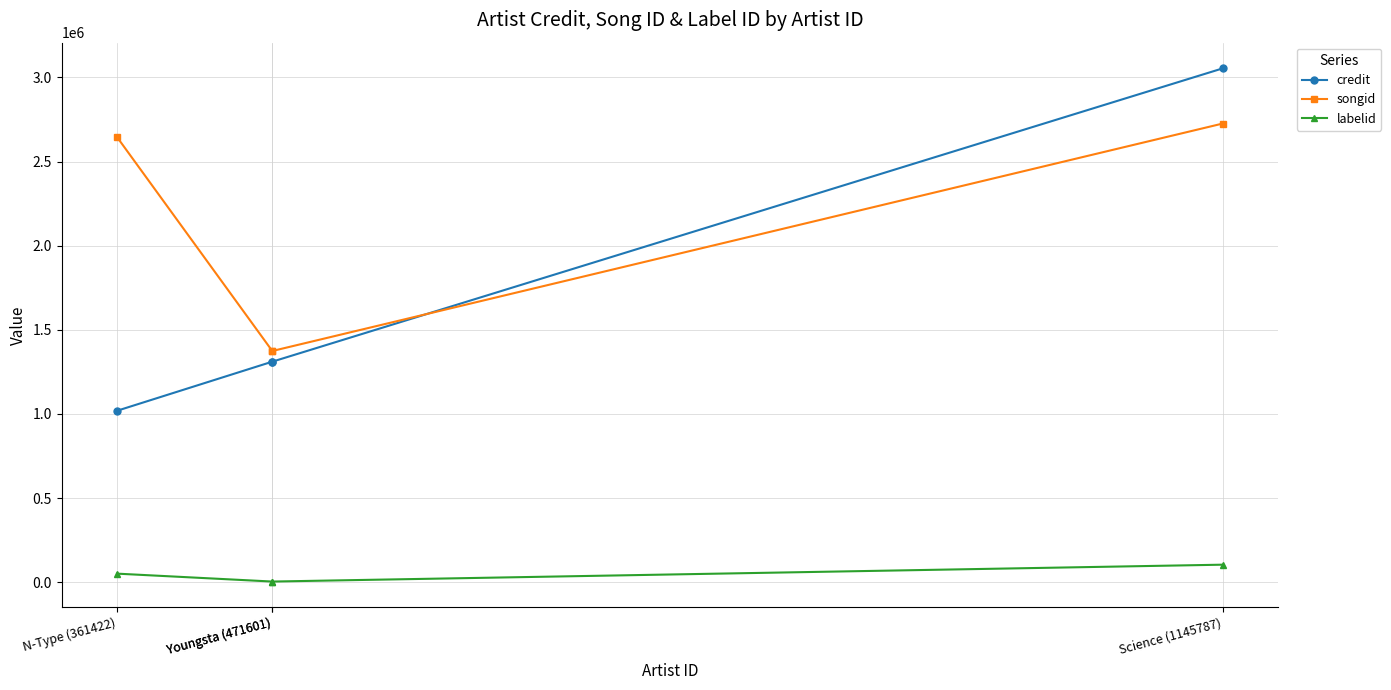

Is the value of labelid at N-Type (361422) greater than the value of songid at Science (1145787)?

No